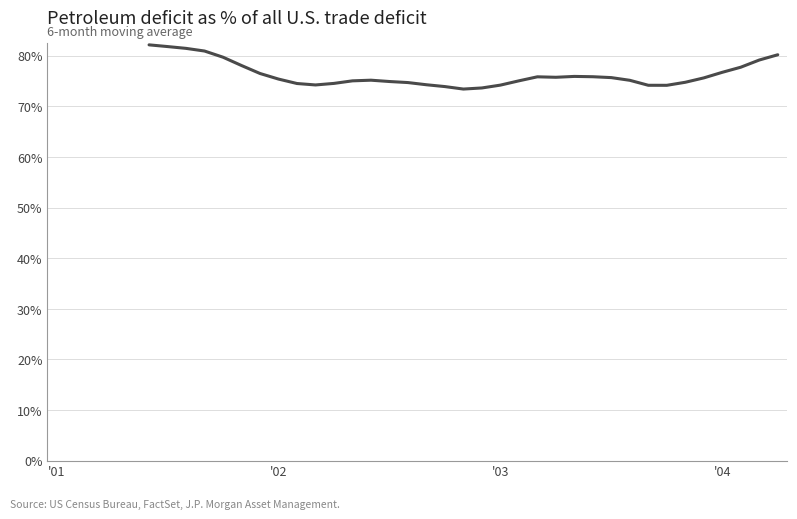

Between 26 and 7, which is larger?

7